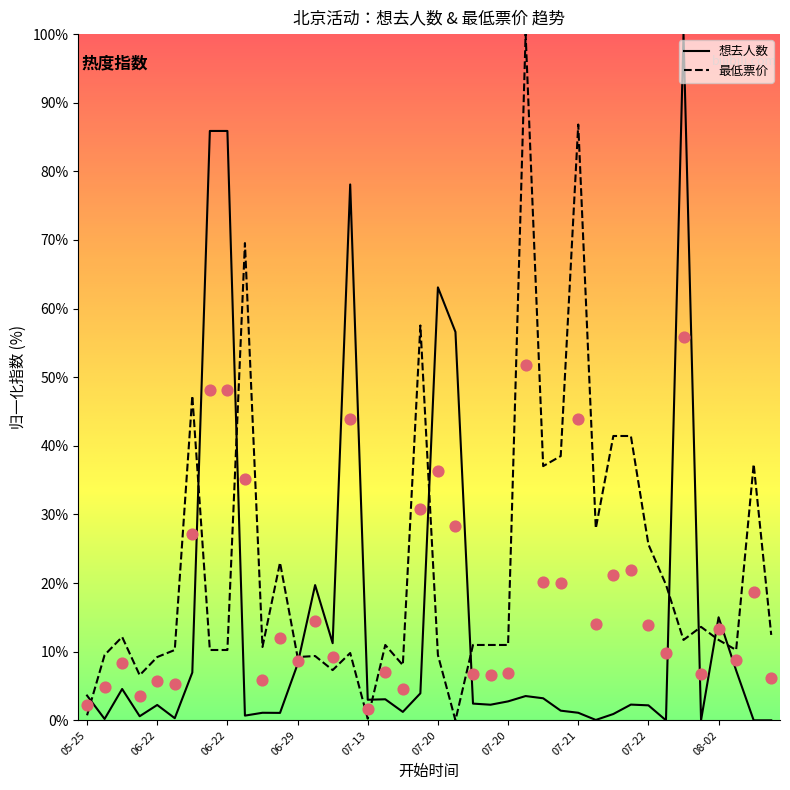

What are all the series names shown in the legend?

想去人数, 最低票价